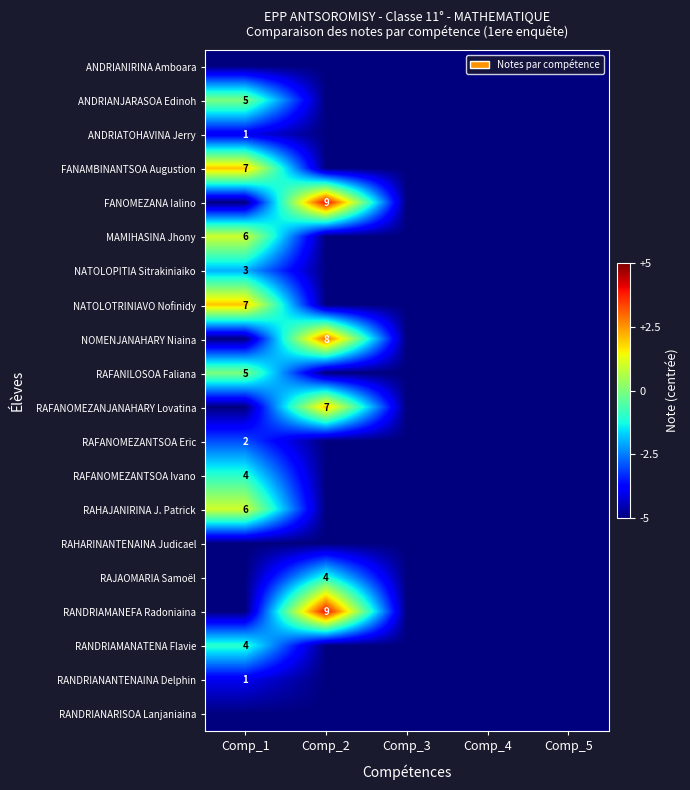

Is it true that RANDRIANARISOA Lanjaniaina equals -5 at Comp_5?

True